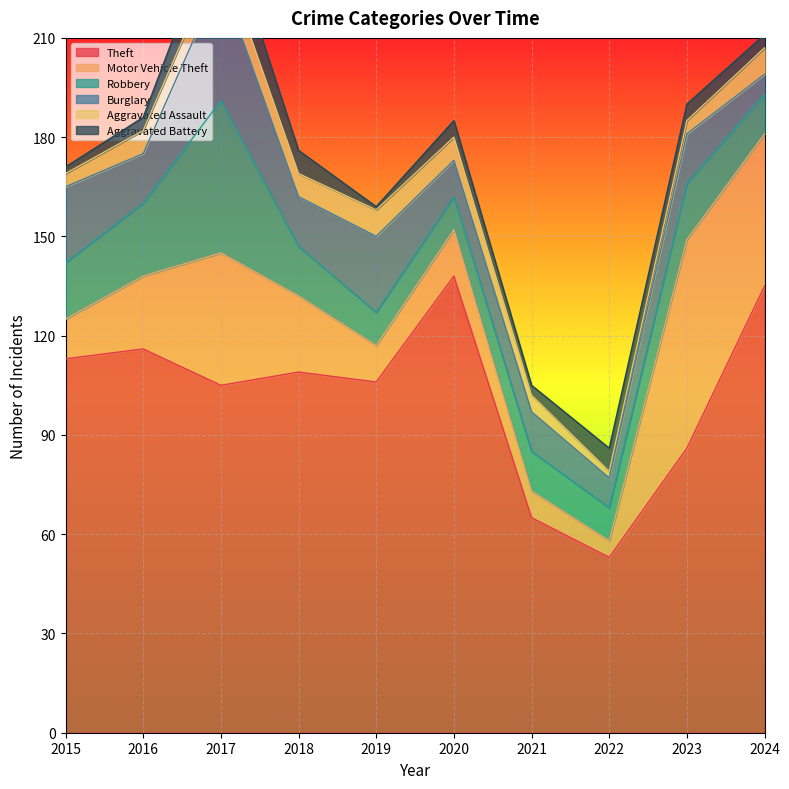

Between 2015 and 2019, which series saw the biggest shift?

Theft